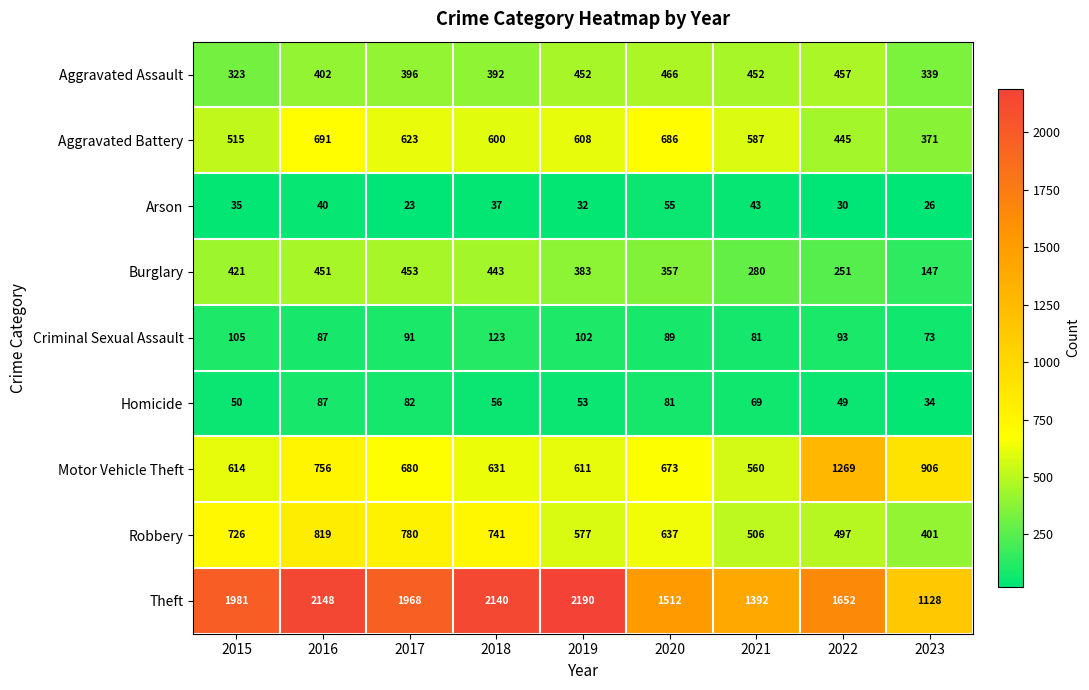

Which label corresponds to the smallest value in the chart?

2017